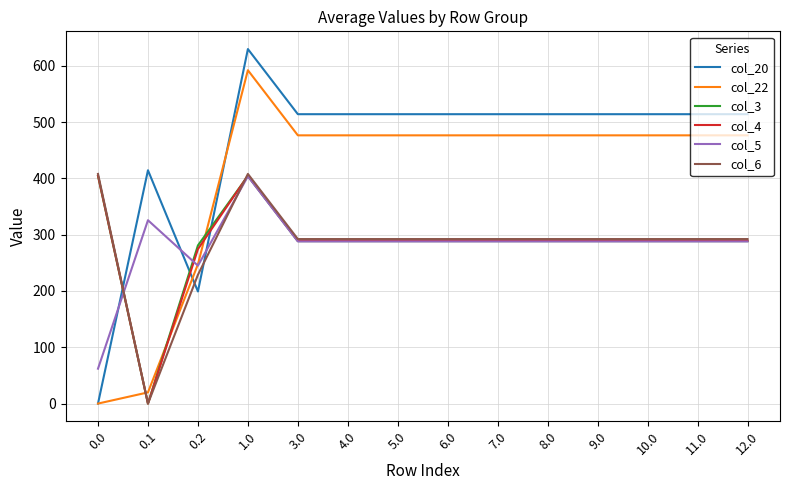

What position from the left is 10.0?

12